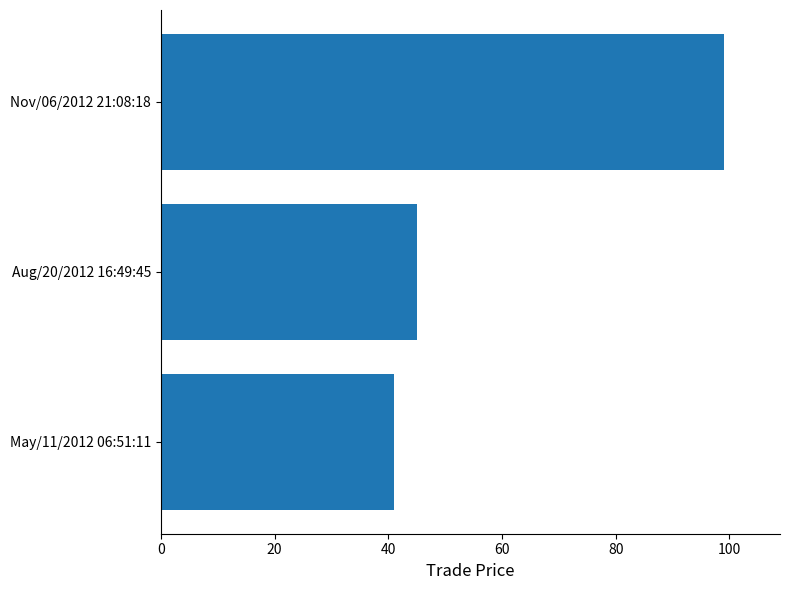

Reading bottom to top, what are all the values shown in this chart?

41	45	99